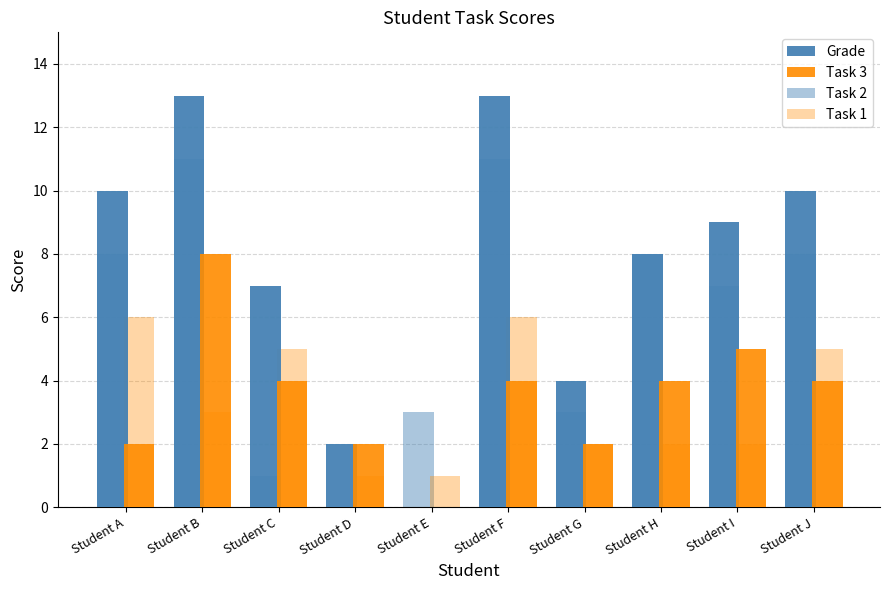

At how many categories does at least one series exceed 5?

7